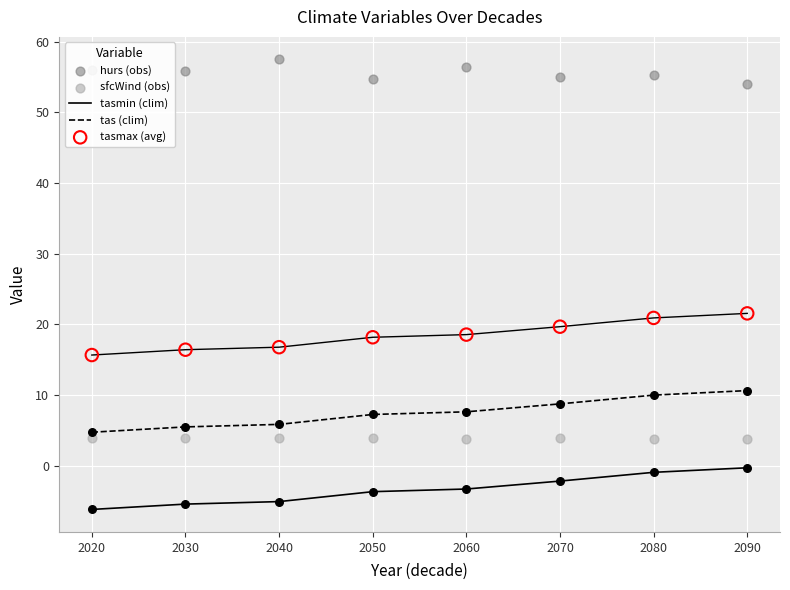

Which series contains the highest Y value?

hurs (obs)